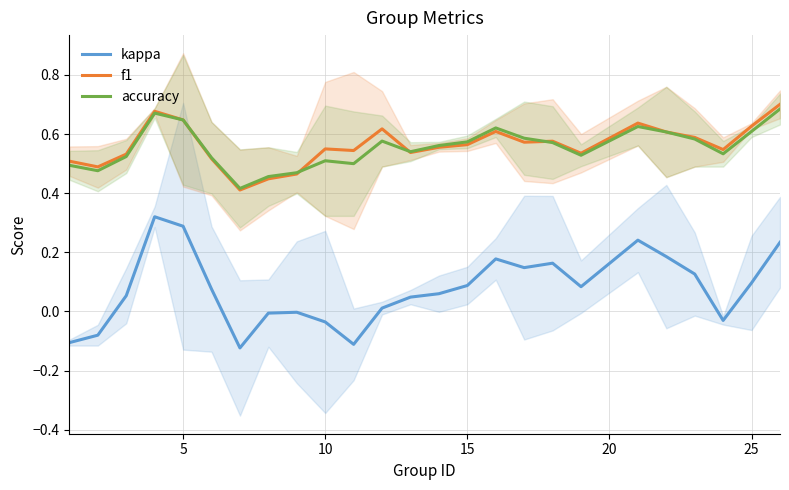

True or false: kappa and f1 intersect in this chart.

False